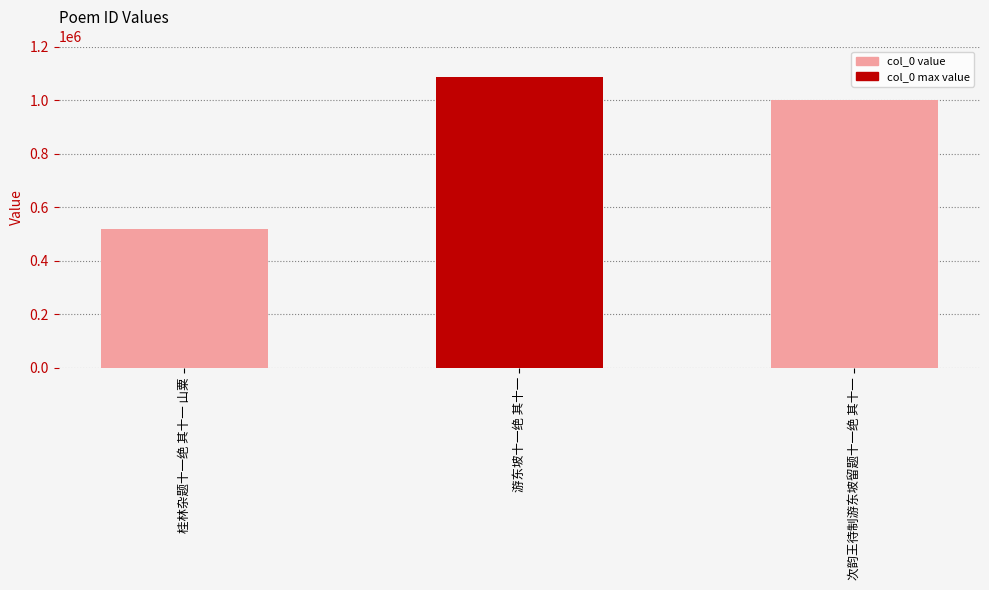

List the labels in order of value, largest first.

游东坡十一绝 其十一, 次韵王待制游东坡留题十一绝 其十一, 桂林杂题十一绝 其十一 山粟